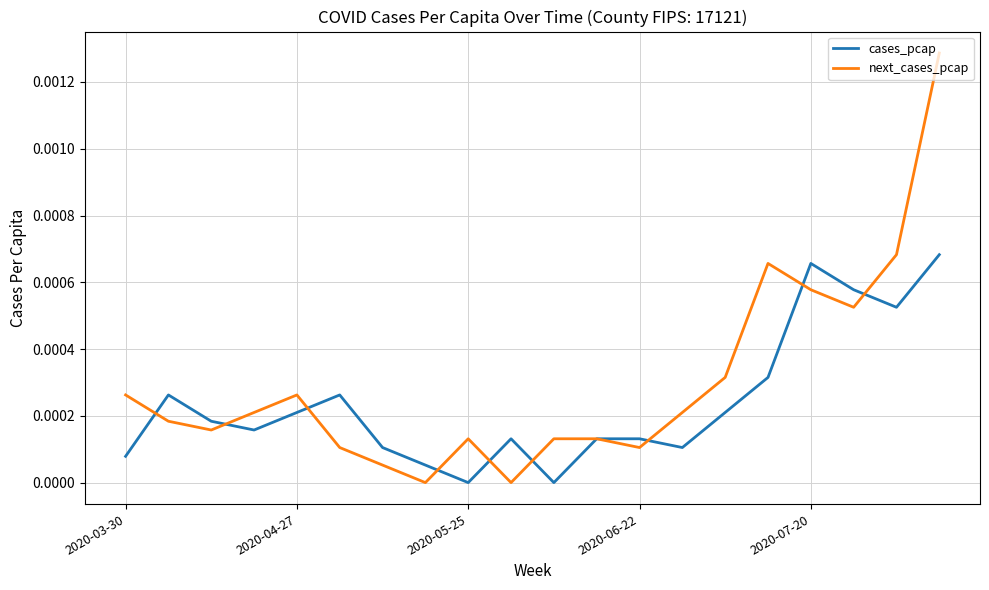

Does the chart have visible grid lines?

Yes